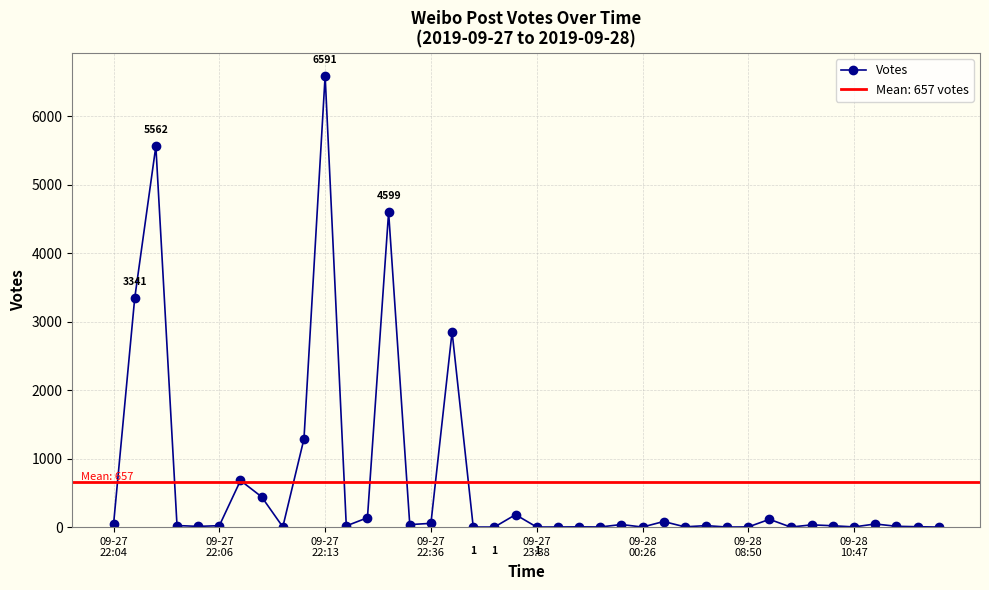

What is the difference between the maximum and minimum values?

6590